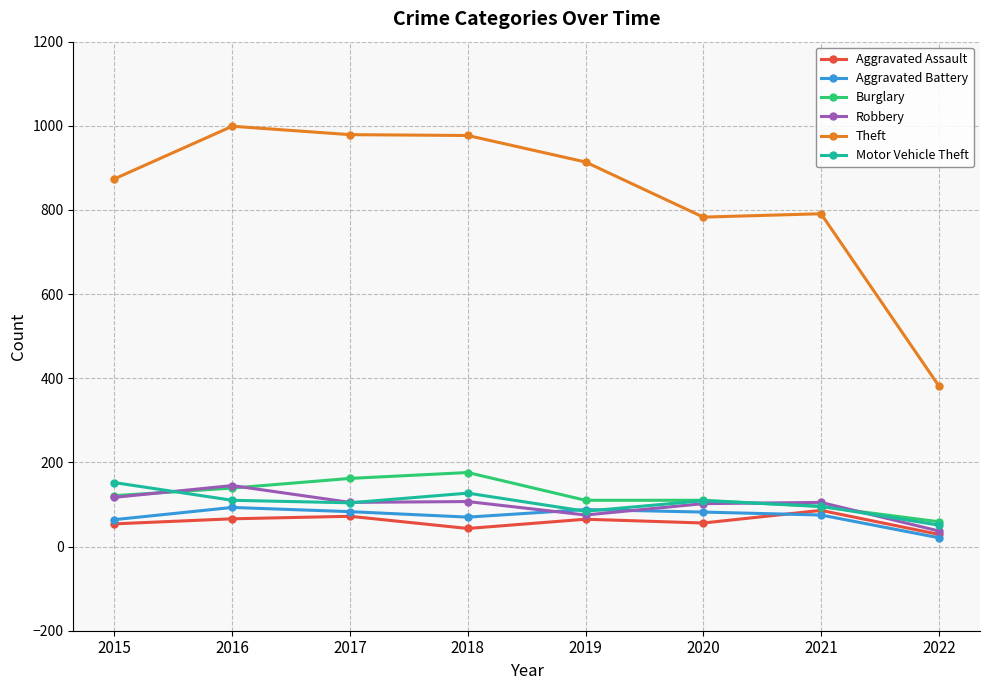

True or false: Aggravated Assault and Theft intersect in this chart.

False